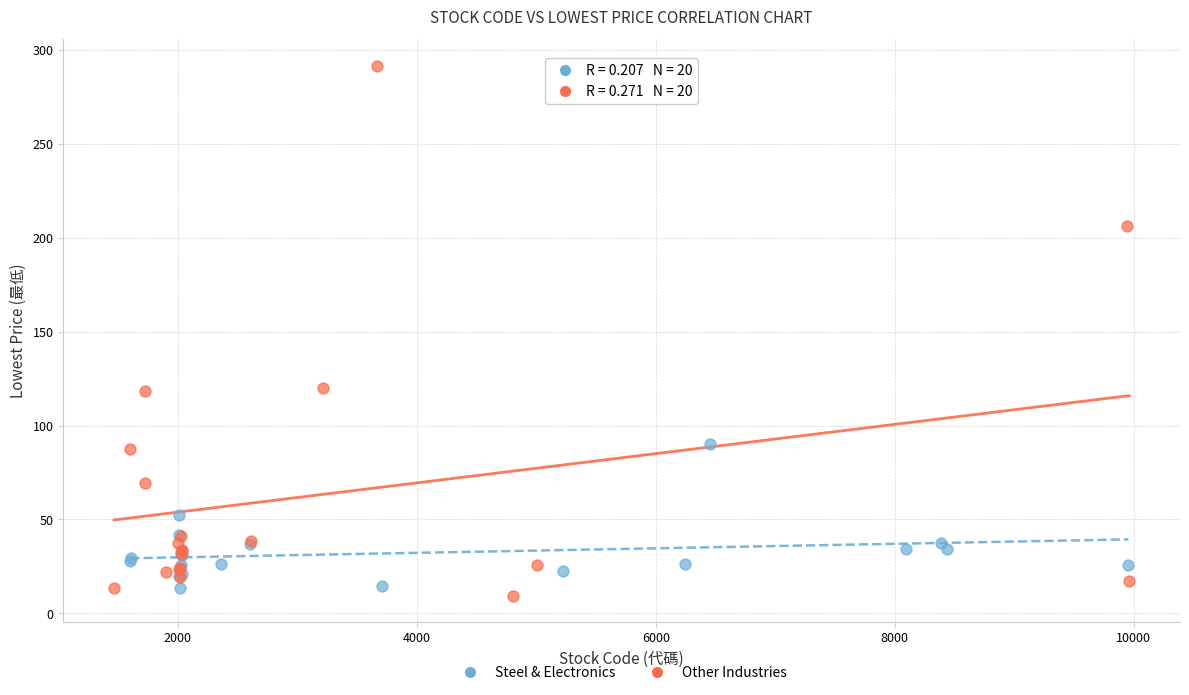

Which series reaches the maximum Y coordinate?

Other Industries